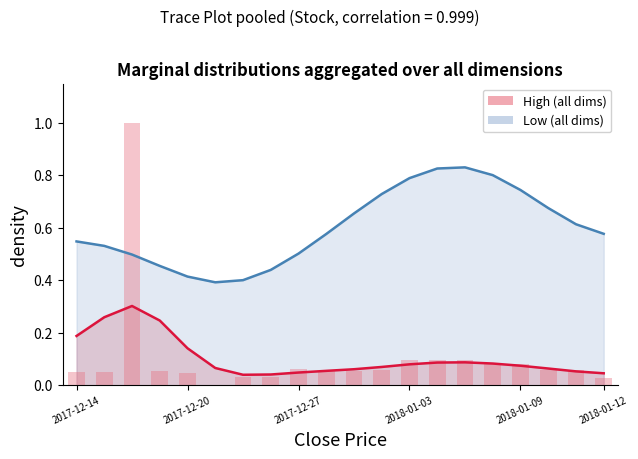

What is the value of the 11th bar from the left?

0.1